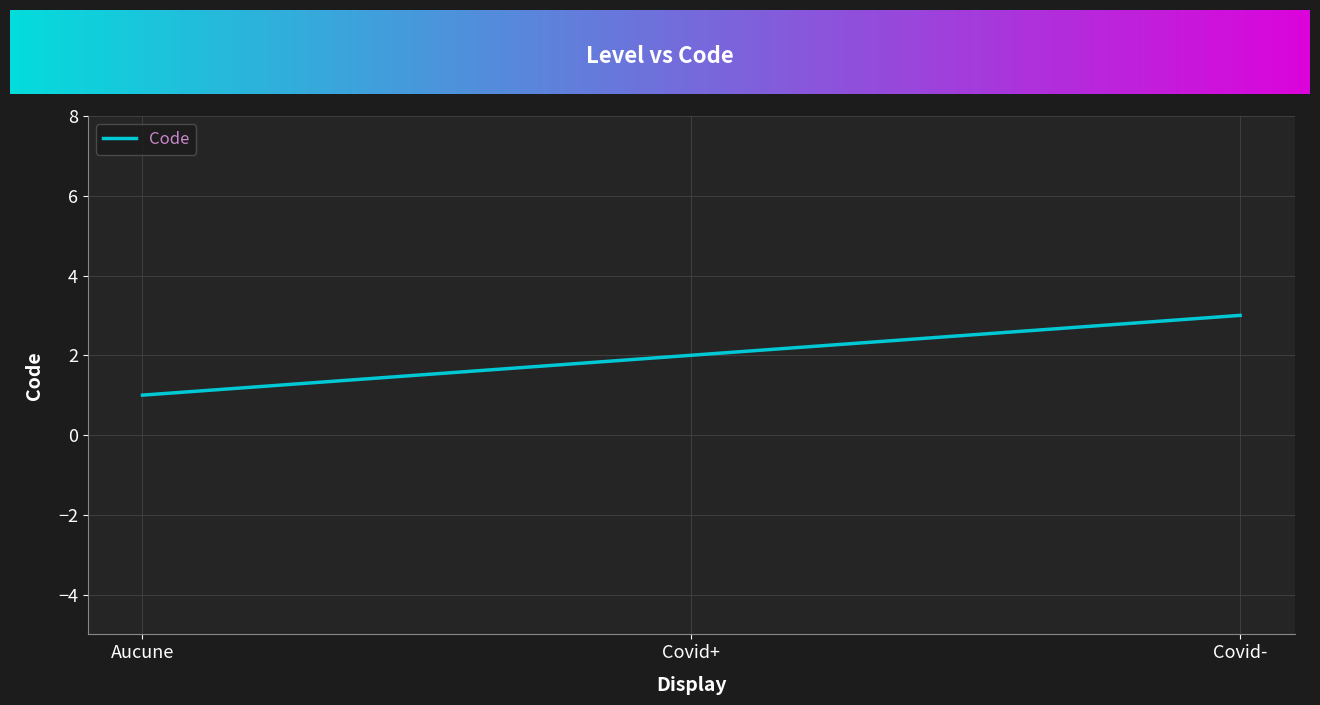

Between Covid+ and Covid-, which is larger?

Covid-